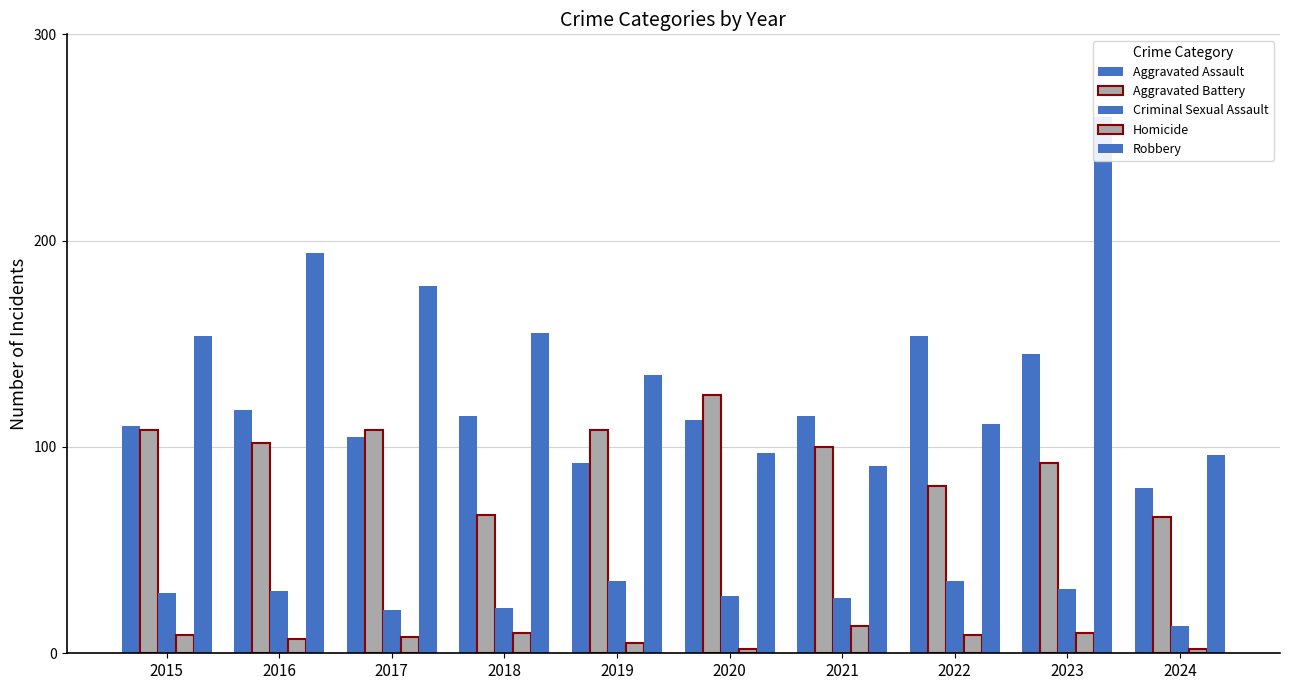

What is the average value of the Homicide series?

8